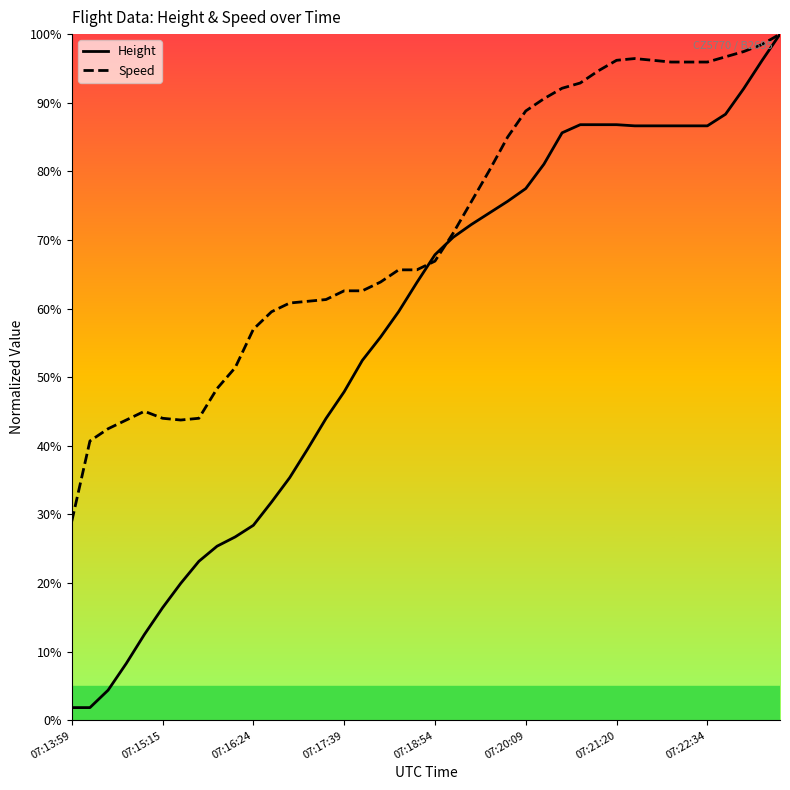

Is this an area chart (filled region under the line)?

No